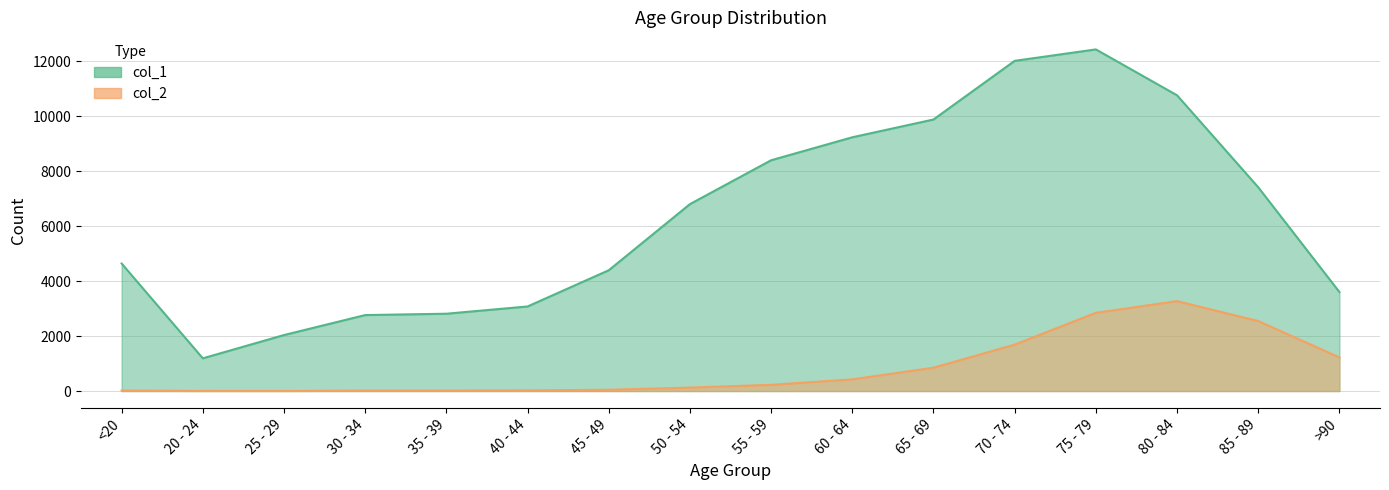

Where is the first local minimum for col_1?

20 - 24